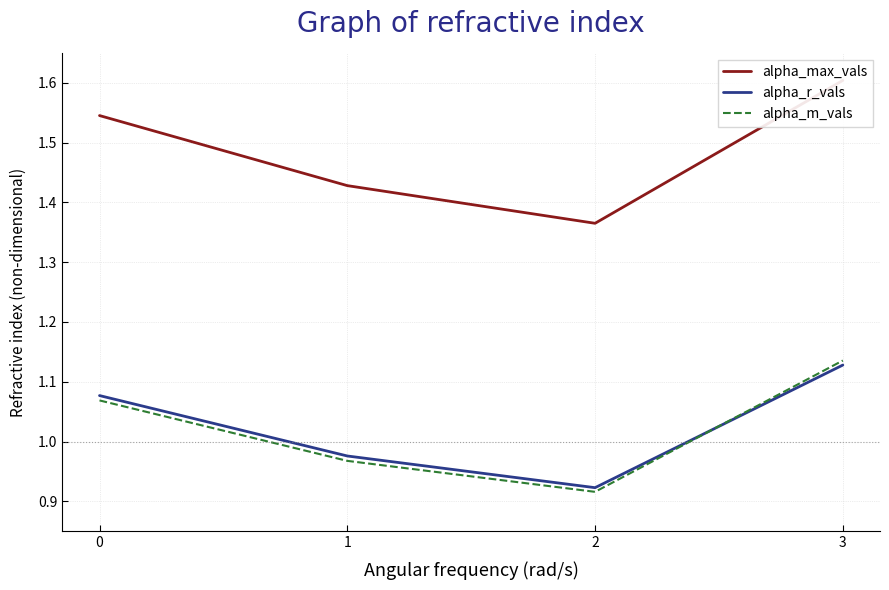

How many alpha_max_vals values are between 1 and 2?

4